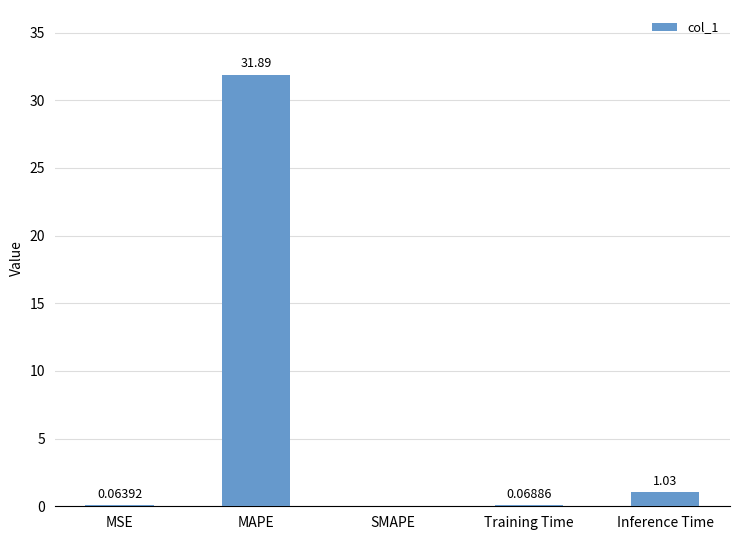

Between MSE and MAPE, which is larger?

MAPE